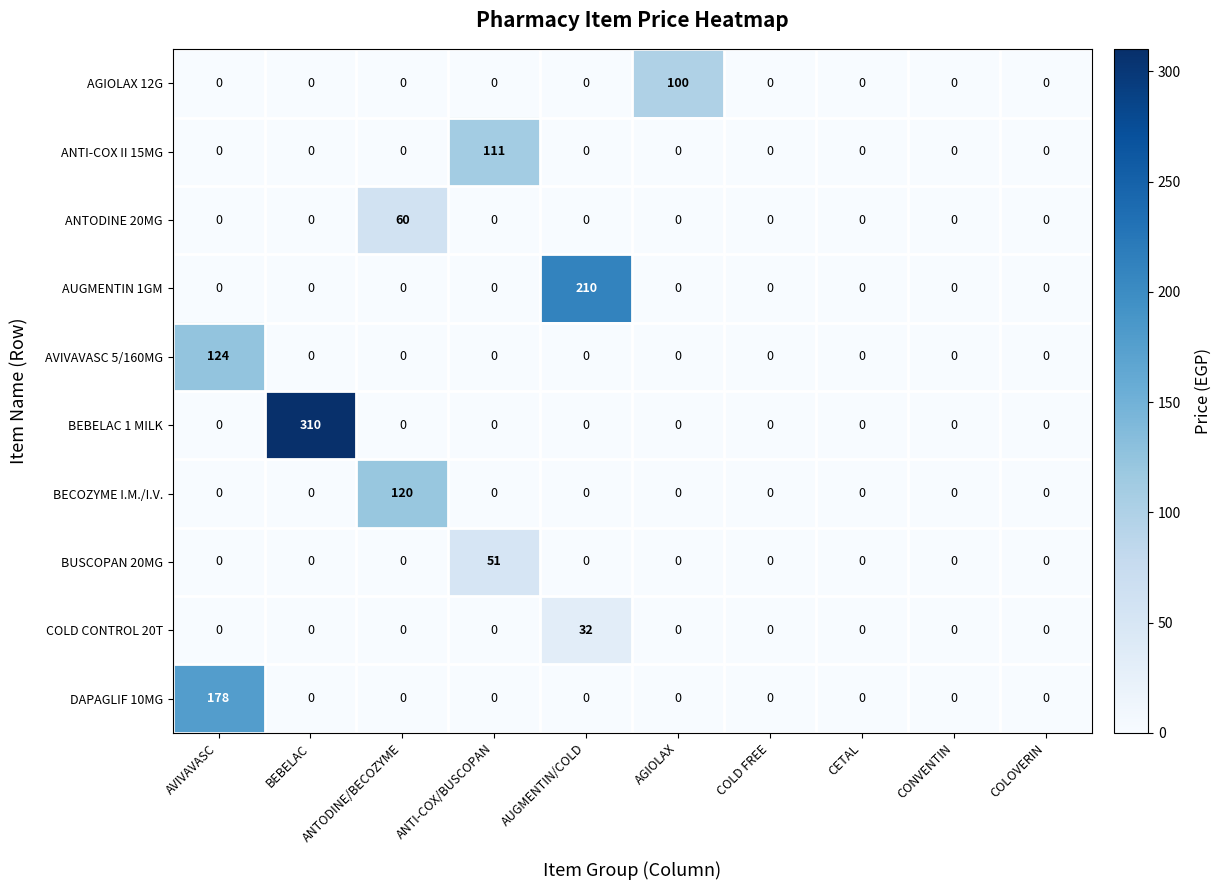

What is the sum of all ANTODINE 20MG values?

60